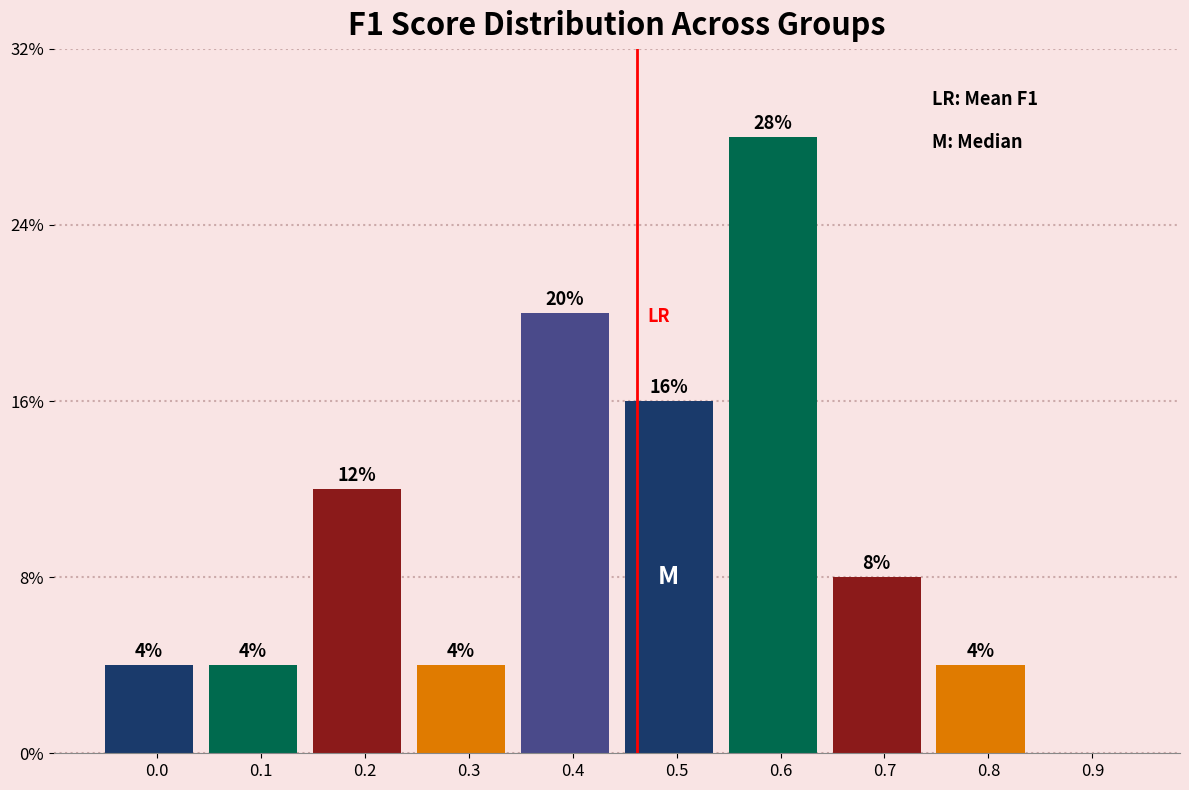

Are the bars horizontal?

No